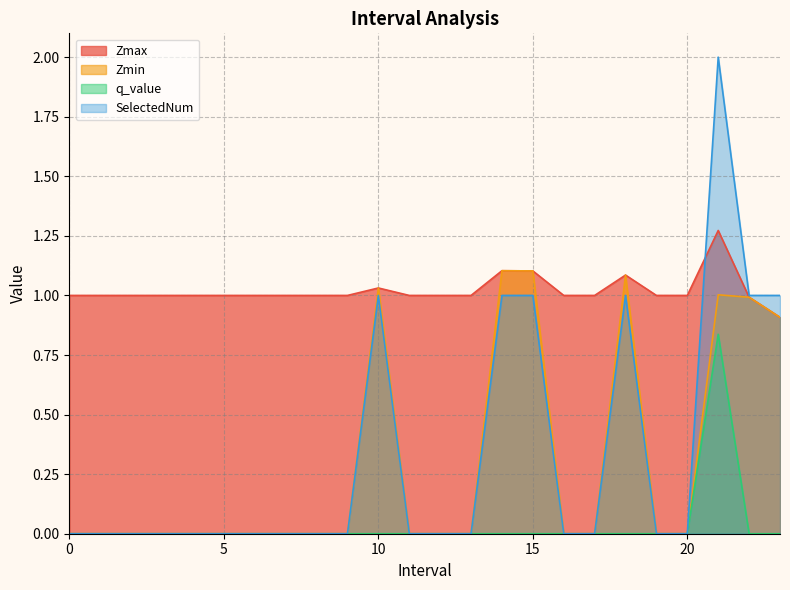

What is the difference between the Zmax values at 2 and 21?

0.3